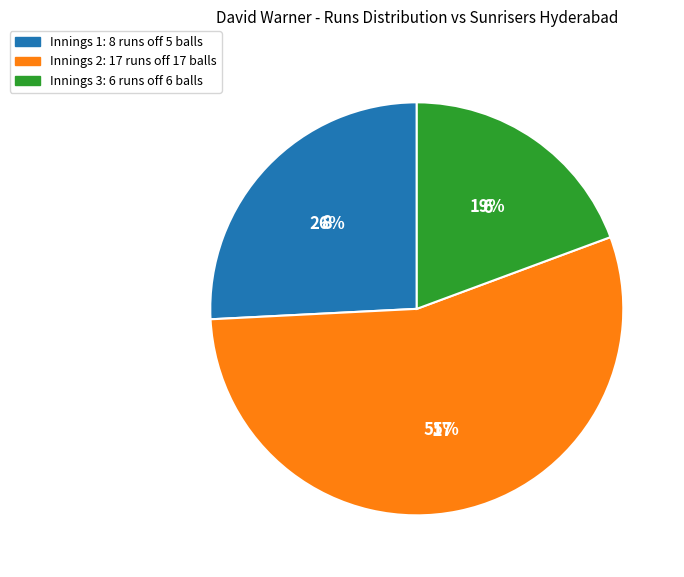

Does any single category account for the majority?

Yes